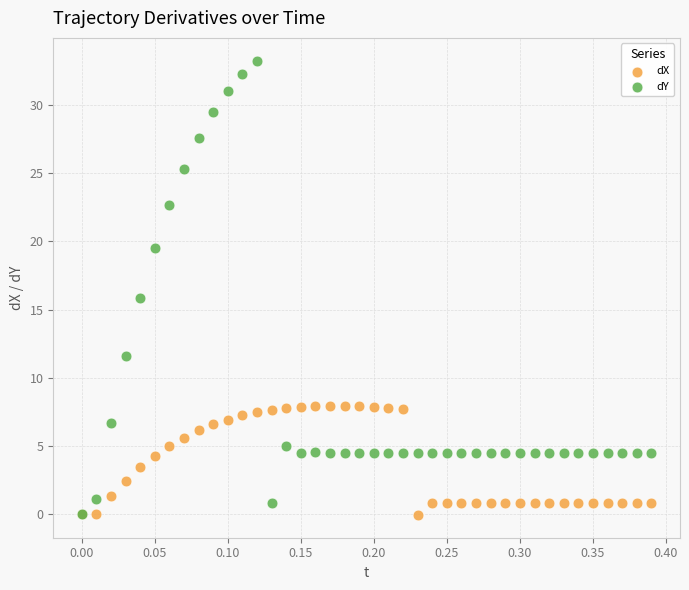

What are all the series names shown in the legend?

dX, dY